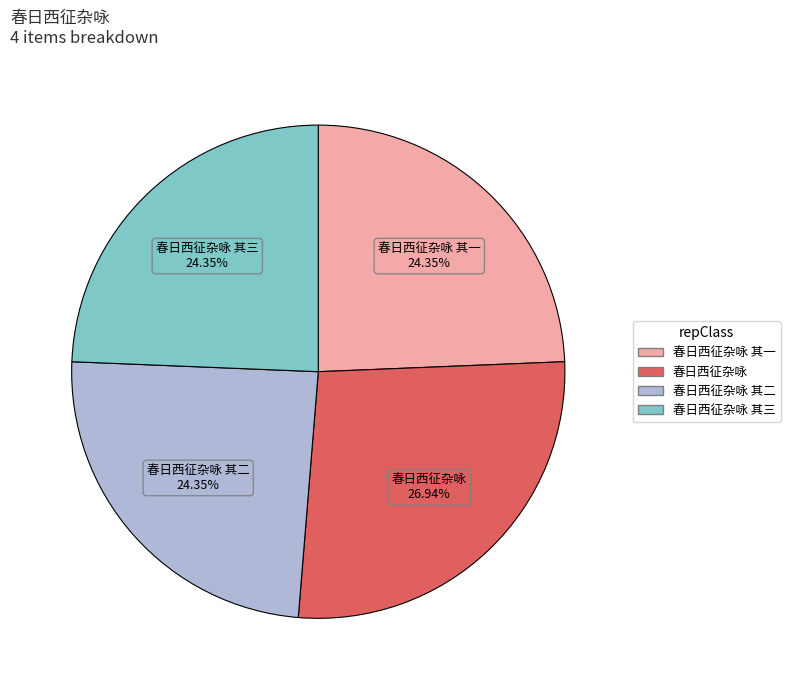

Does any single category account for the majority?

No